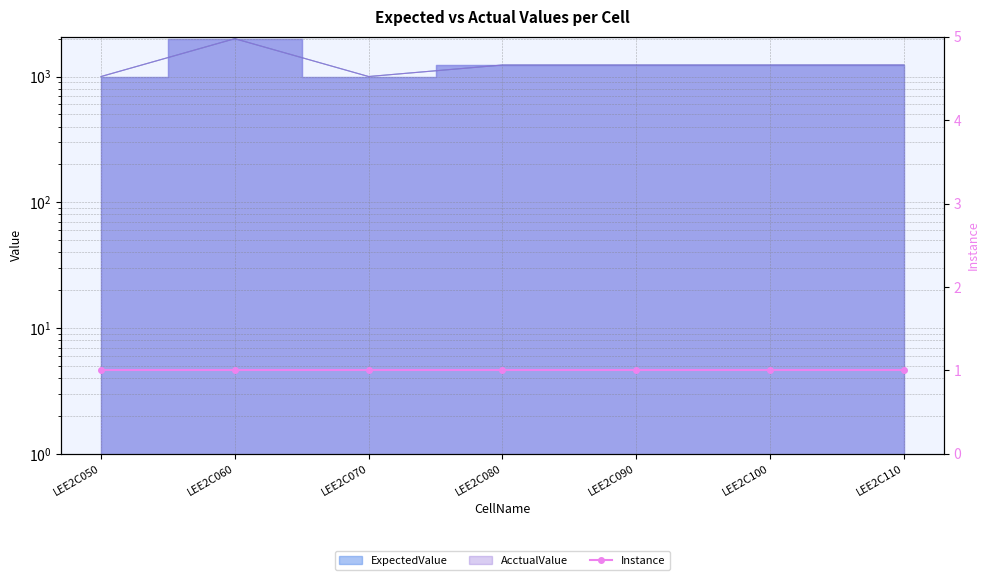

True or false: ExpectedValue has a value of 1000.0 at LEE2C070.

True